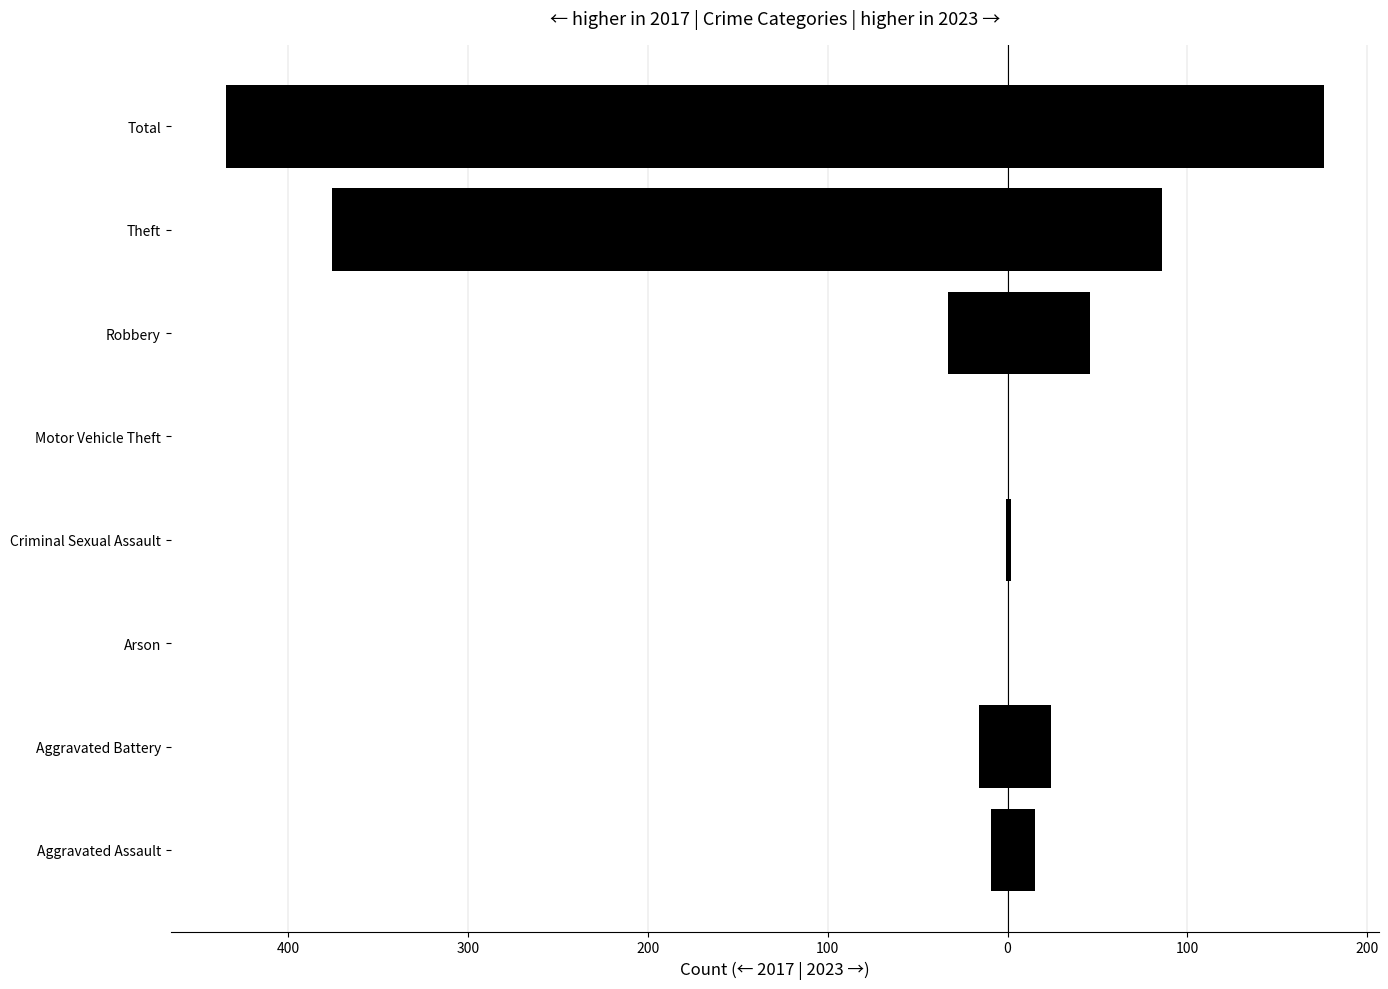

True or false: 2024 has a value of 110 at Theft.

False